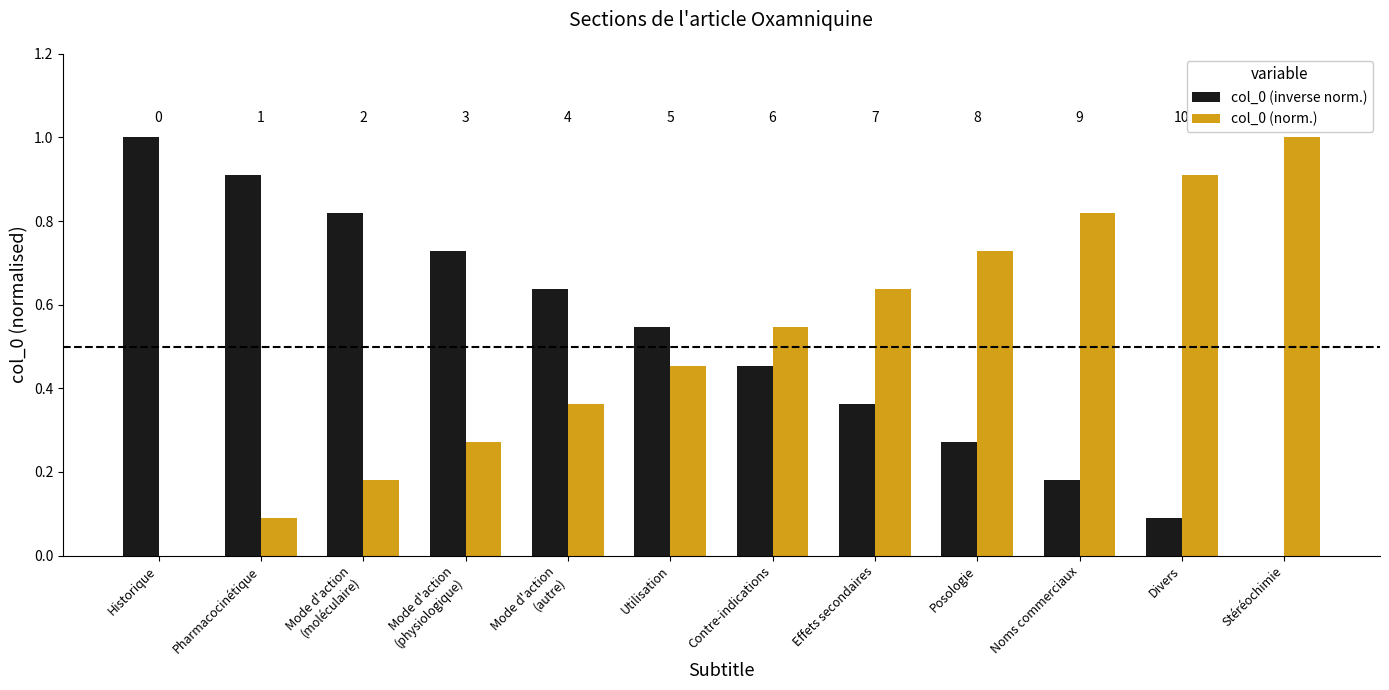

What are all the series names shown in the legend?

col_0 (inverse norm.), col_0 (norm.)